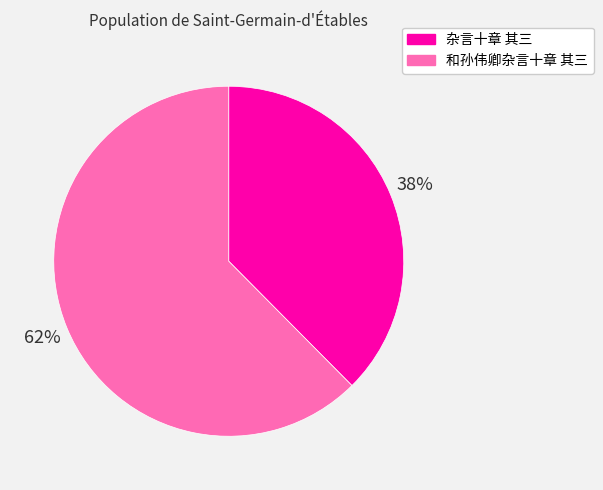

The 和孙伟卿杂言十章 其三 slice represents 62% of the pie. True or false?

True